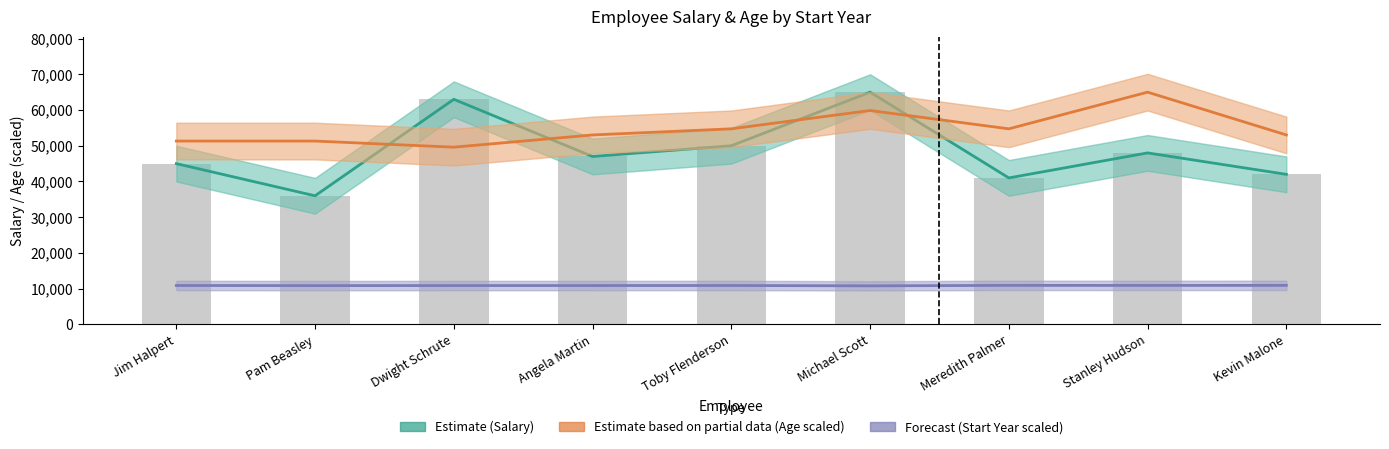

What is the spread (max minus min) of values at Jim Halpert?

40418.4